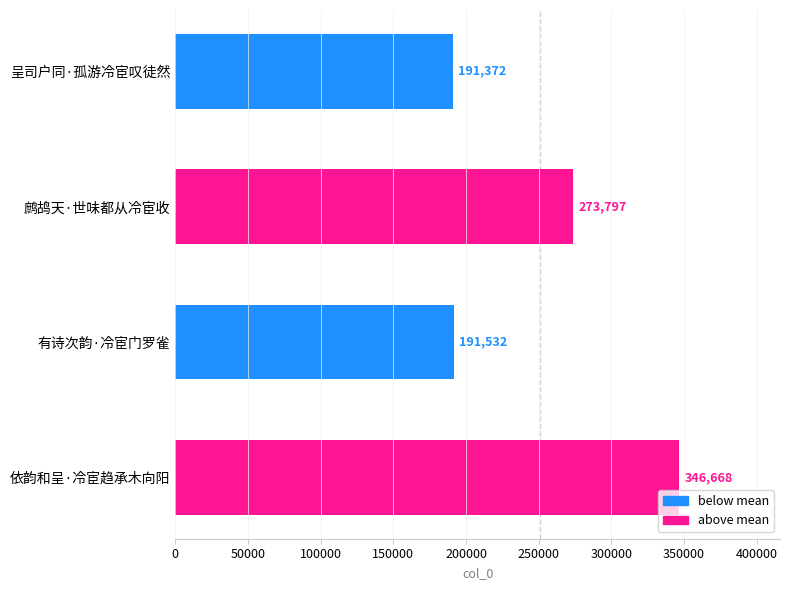

Is it true that the value at 鹧鸪天·世味都从冷宦收 is 470061?

False